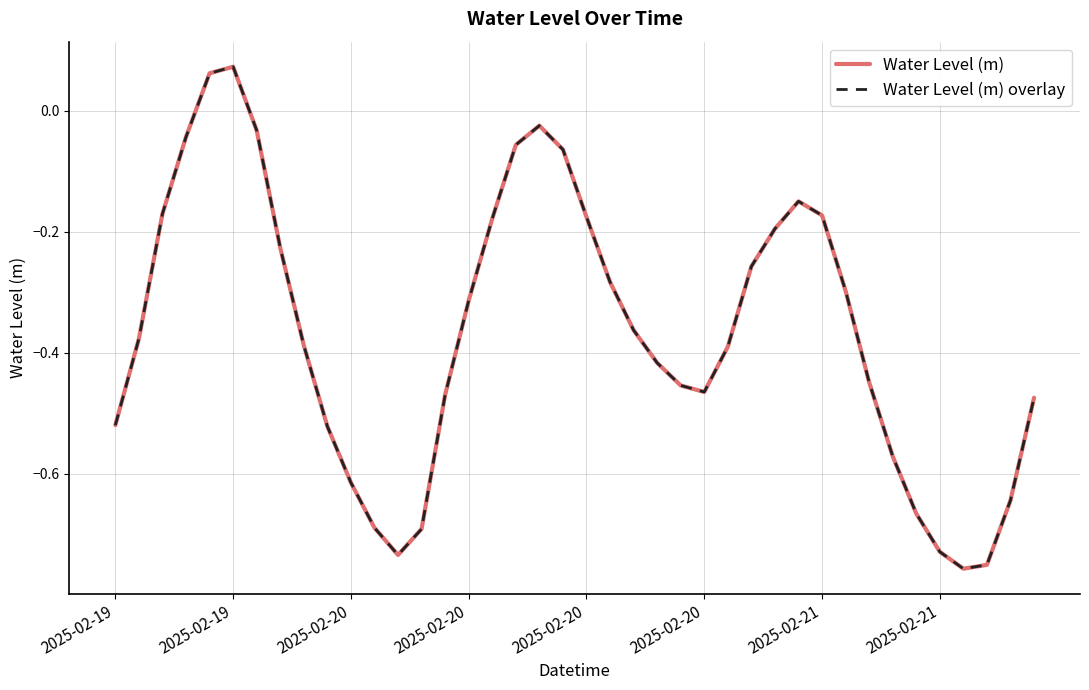

Does the chart have visible grid lines?

Yes